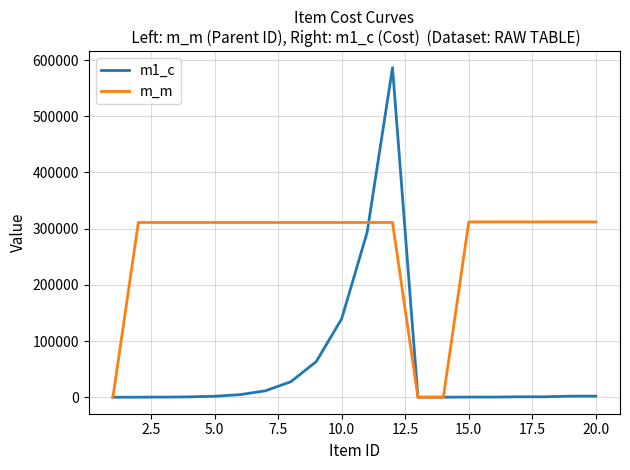

How many distinct data groups are displayed?

2